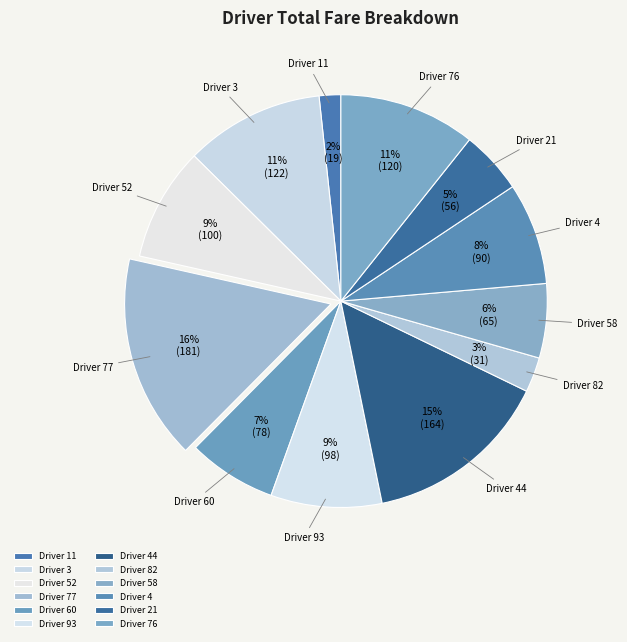

Count the number of slices in the pie.

12